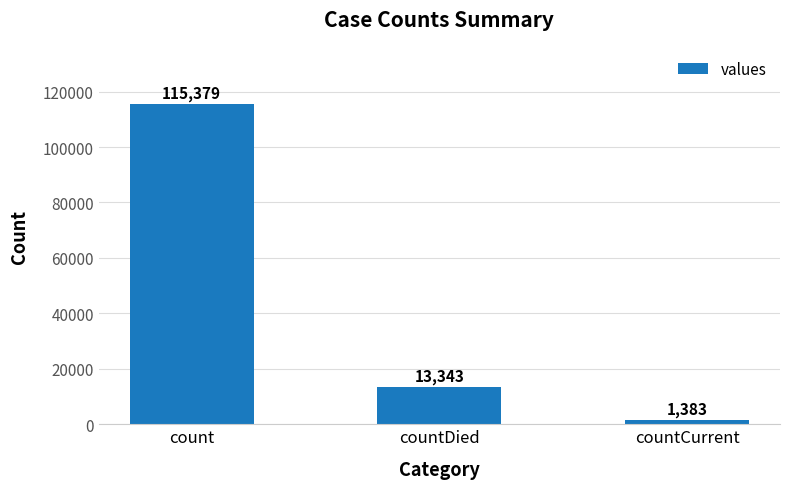

What is the label of the 1st bar from the right?

countCurrent